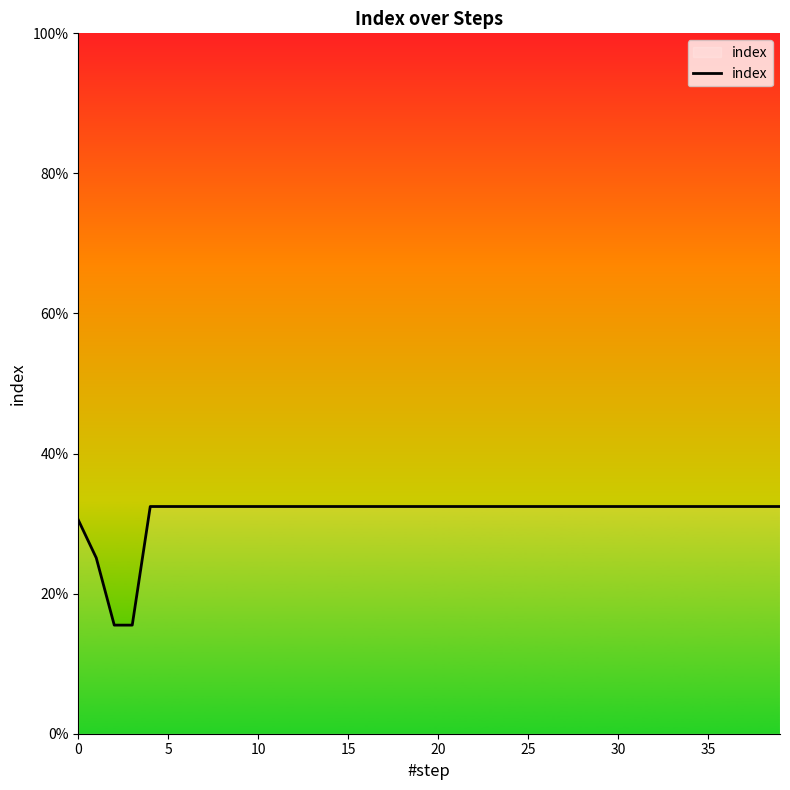

Is this an area chart (filled region under the line)?

No